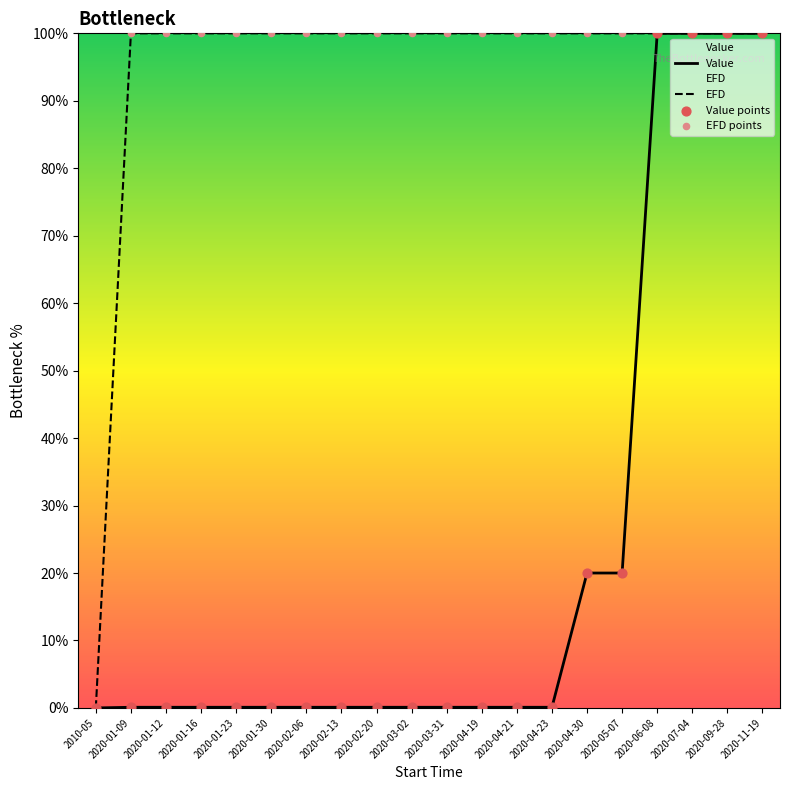

Which series reaches the maximum Y coordinate?

Value